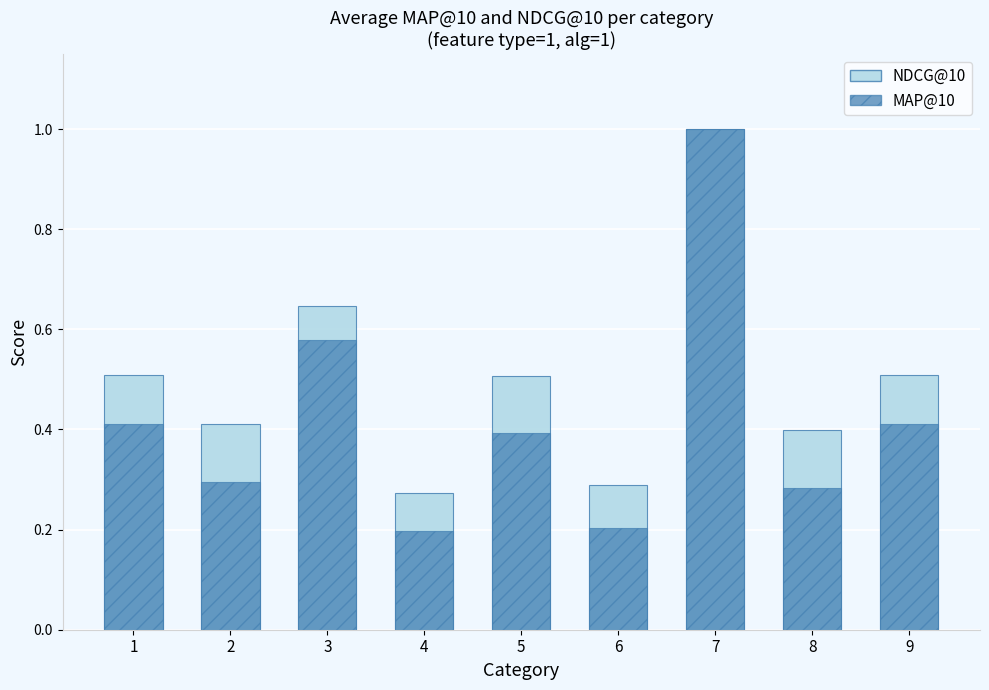

Rank the categories by MAP@10 value from lowest to highest.

4, 6, 8, 2, 5, 1, 9, 3, 7